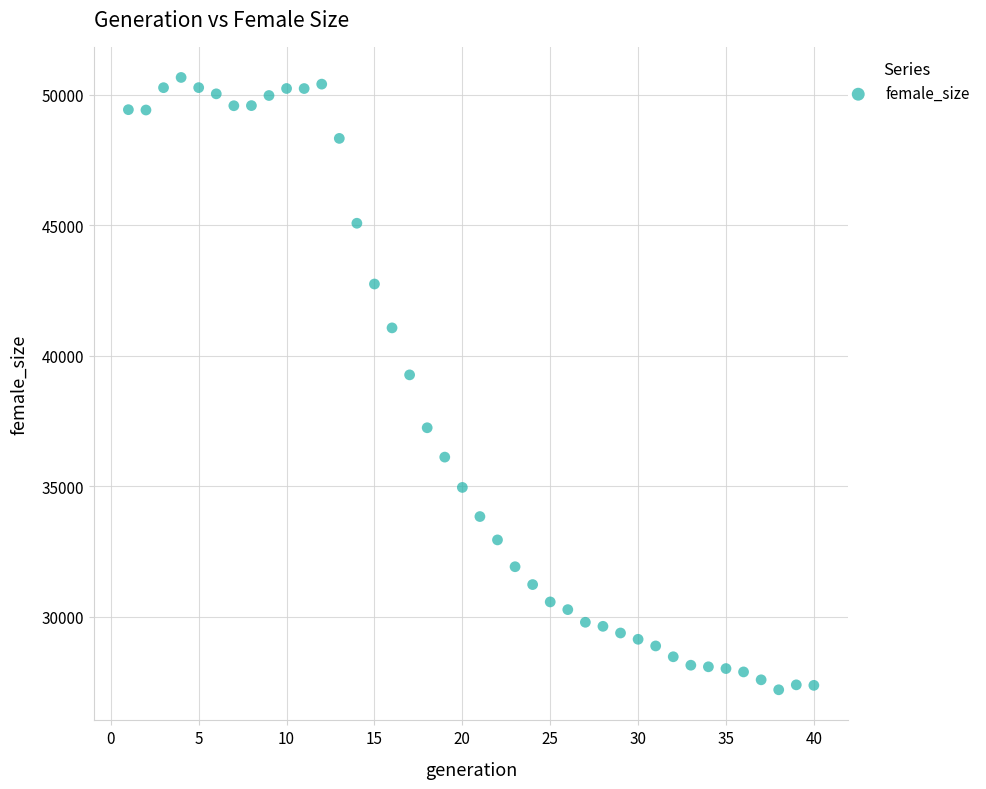

What Y value in the scatter plot is closest to 38936?

39271